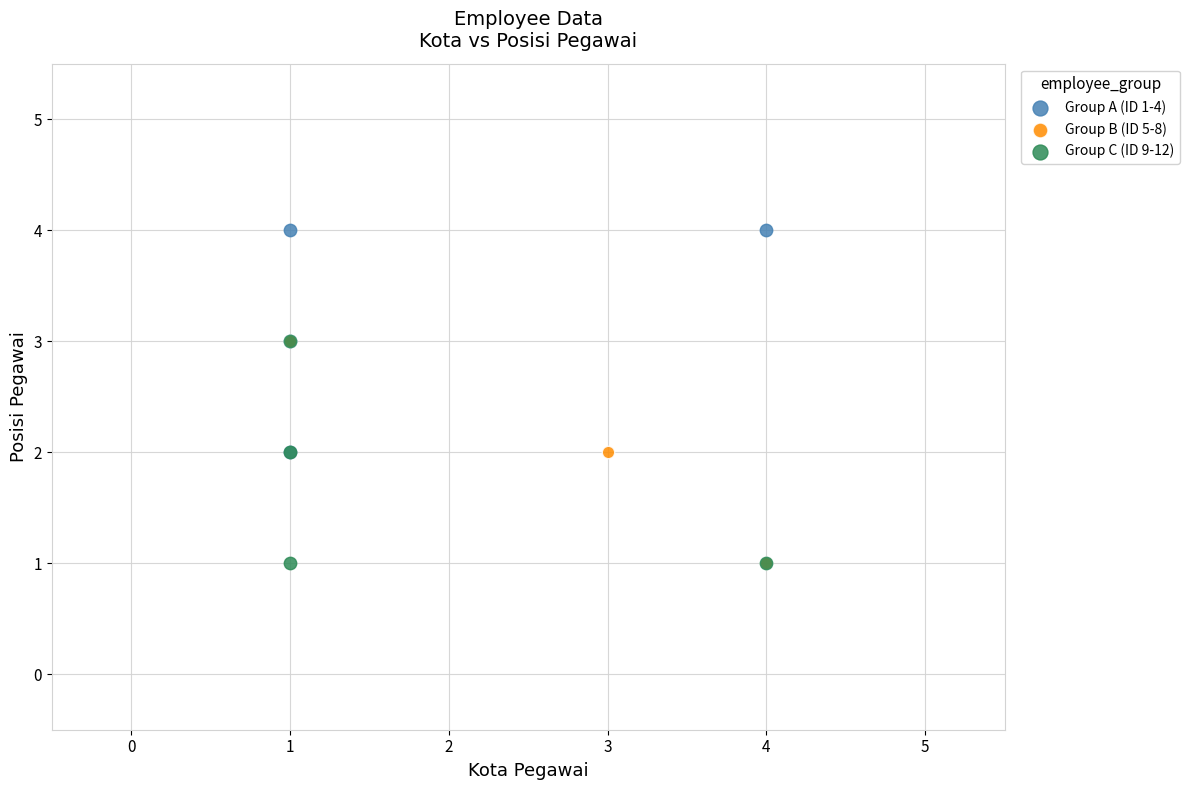

Which series reaches the maximum Y coordinate?

Group A (ID 1-4)